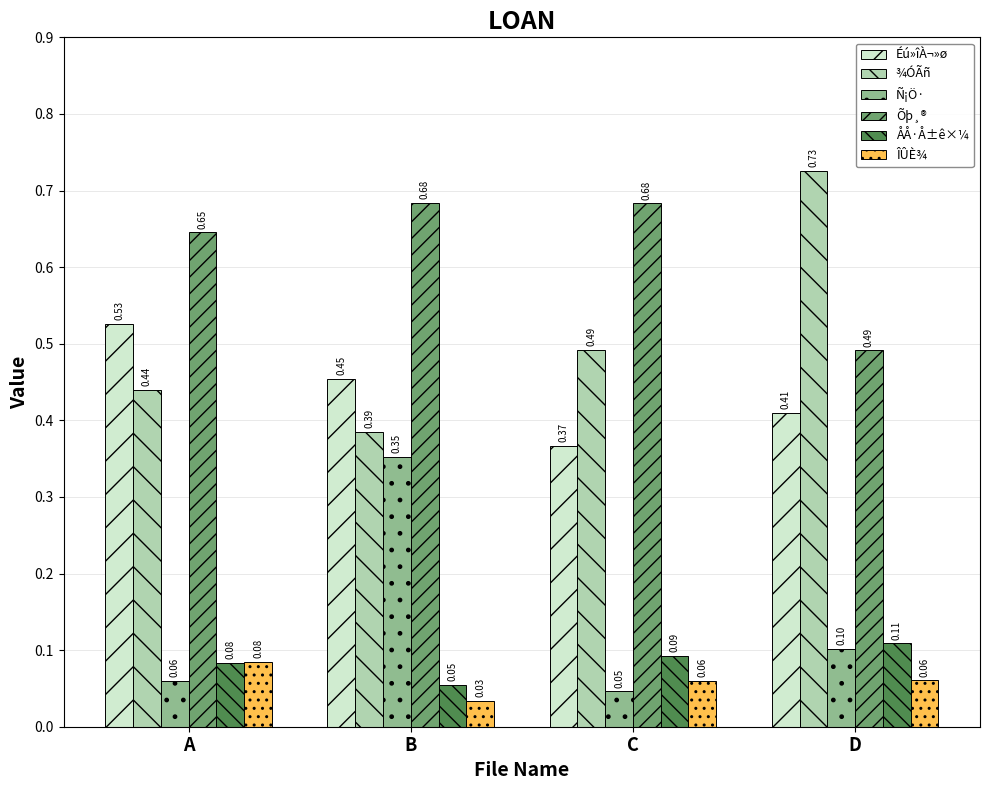

How many groups of bars are there?

4